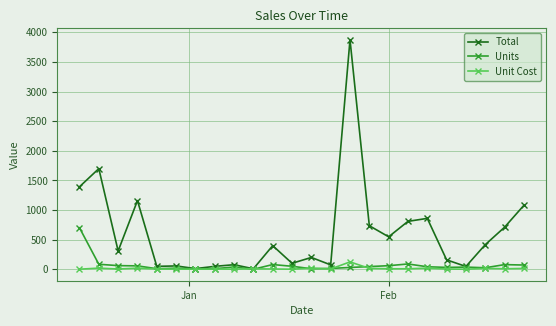

What is the sum of all Units values?

1663.0